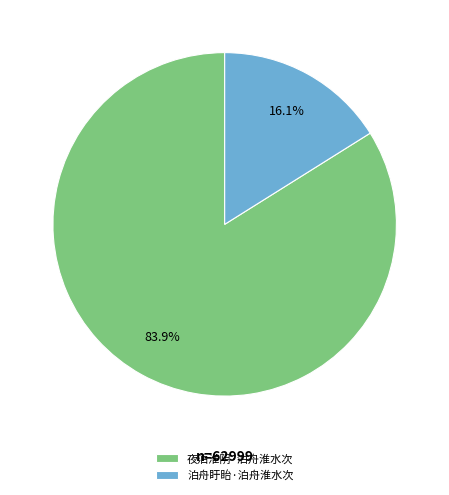

Do 夜泊淮阴·泊舟淮水次 and 泊舟盱眙·泊舟淮水次 together represent more than half of the pie?

Yes